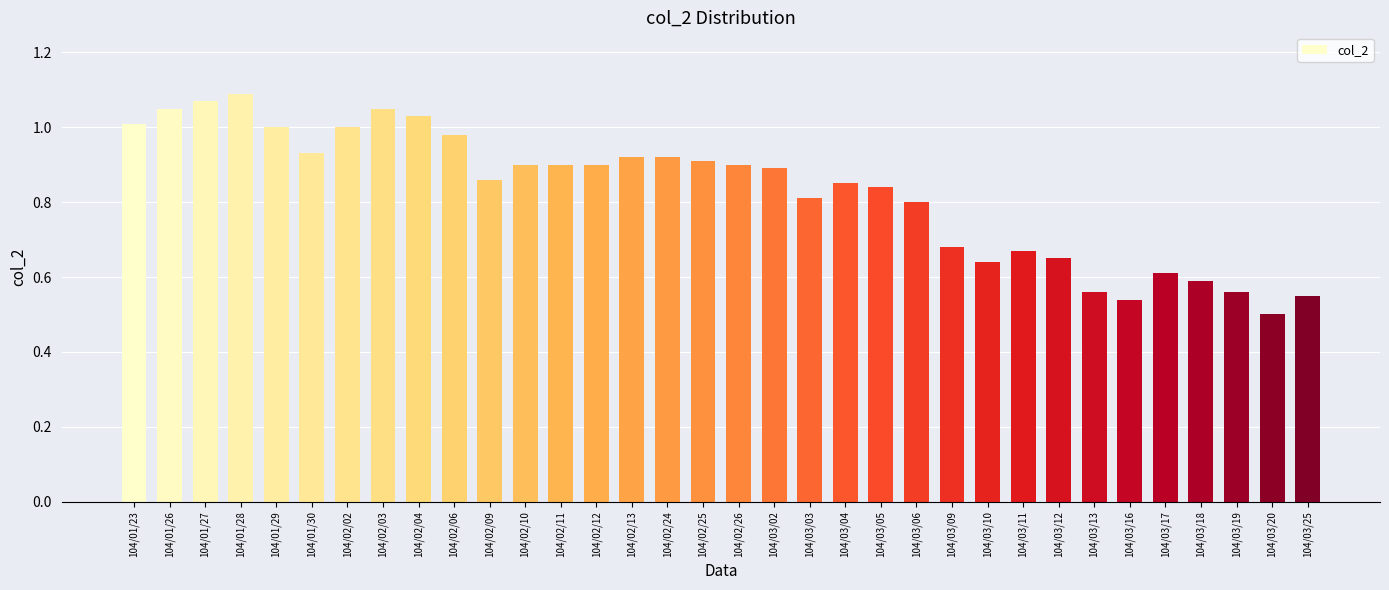

What is the sum of all values?

28.2